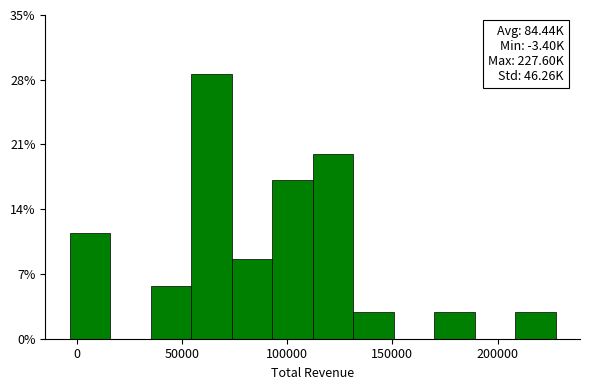

Around what value on the x-axis is the tallest bar? Give the approximate position of its centre, as read against the axis.

65000